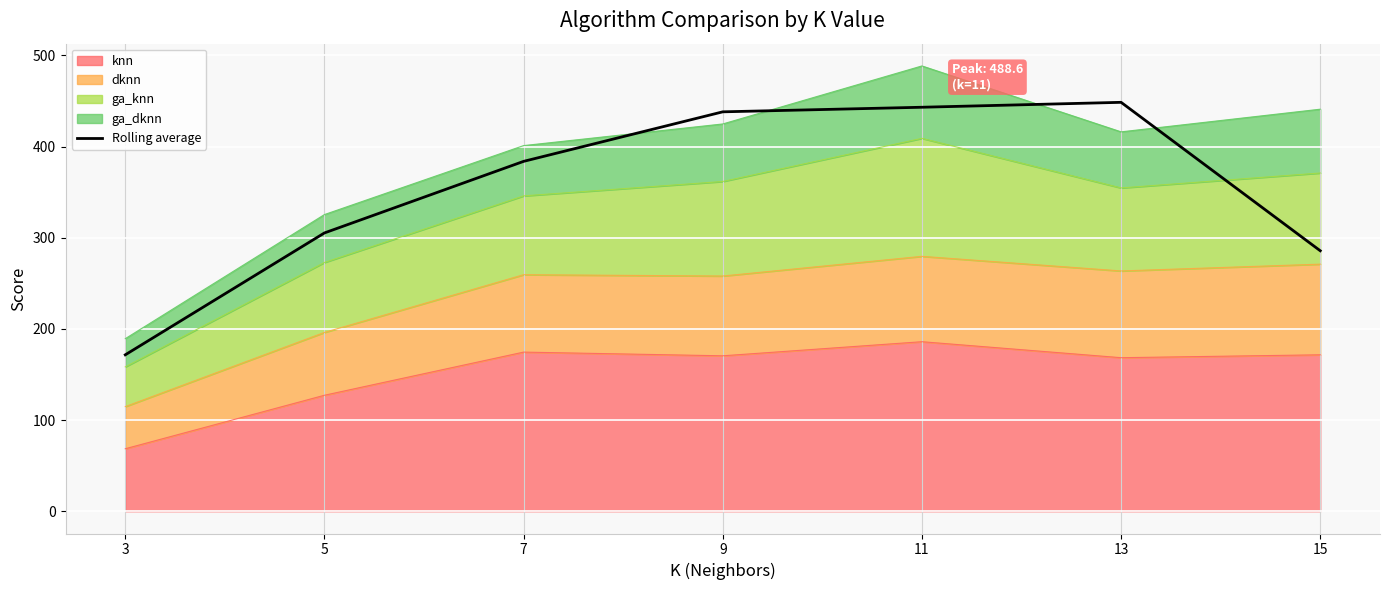

How many data points does each series have?

7